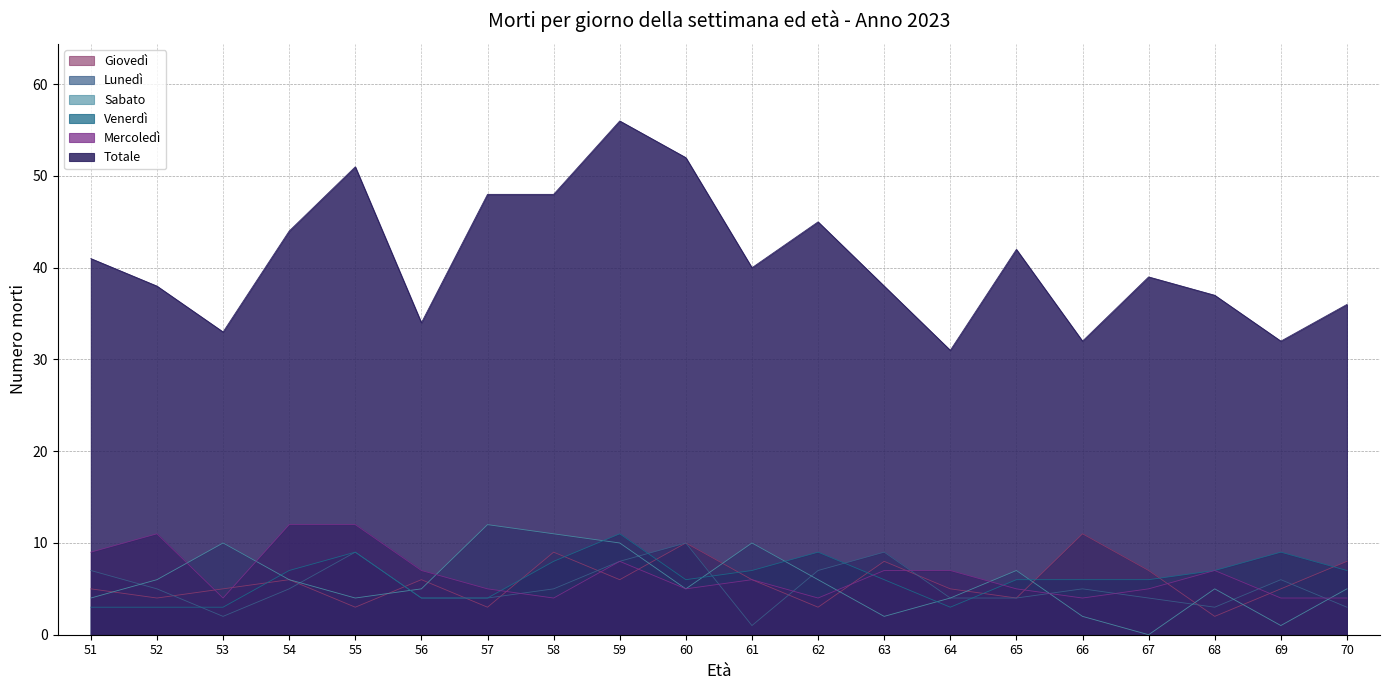

What value does the Sabato series have at 65?

7